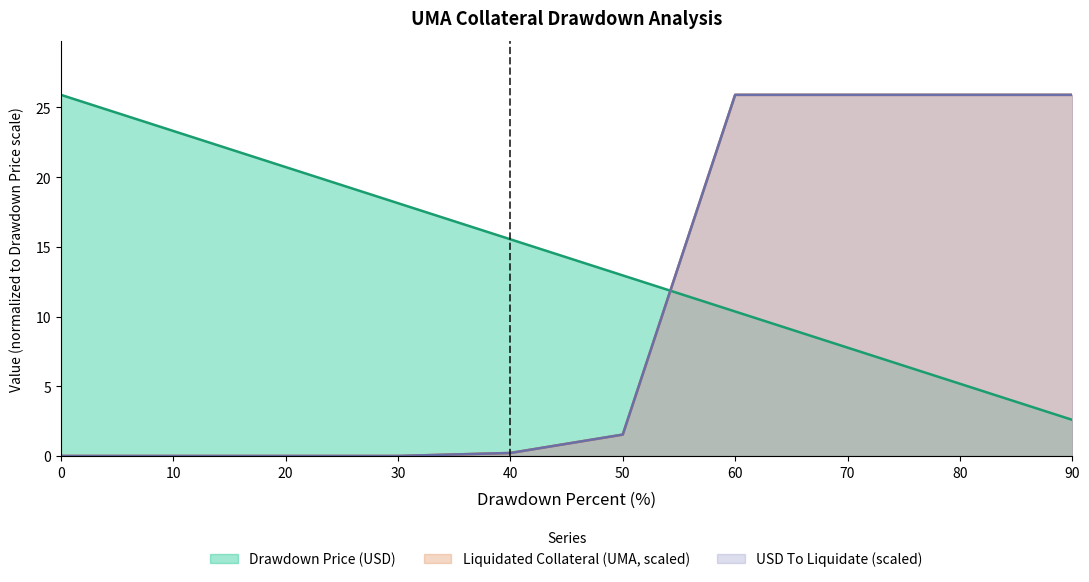

What is the value of the Drawdown Price (USD) point at the 9th from the left?

5.2